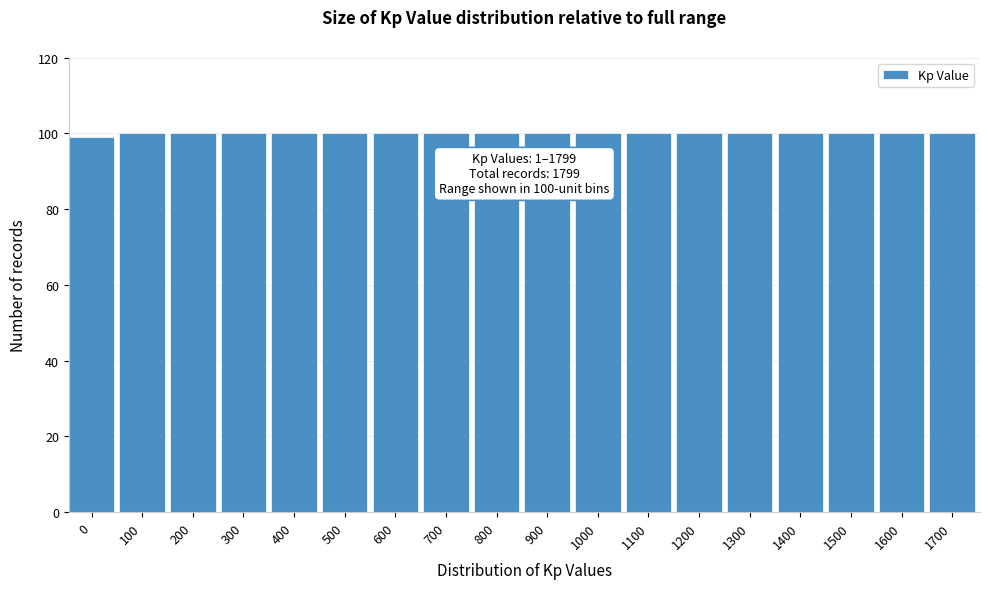

Reading left to right, what are all the values shown in this chart?

0=99	100=100	200=100	300=100	400=100	500=100	600=100	700=100	800=100	900=100	1000=100	1100=100	1200=100	1300=100	1400=100	1500=100	1600=100	1700=100